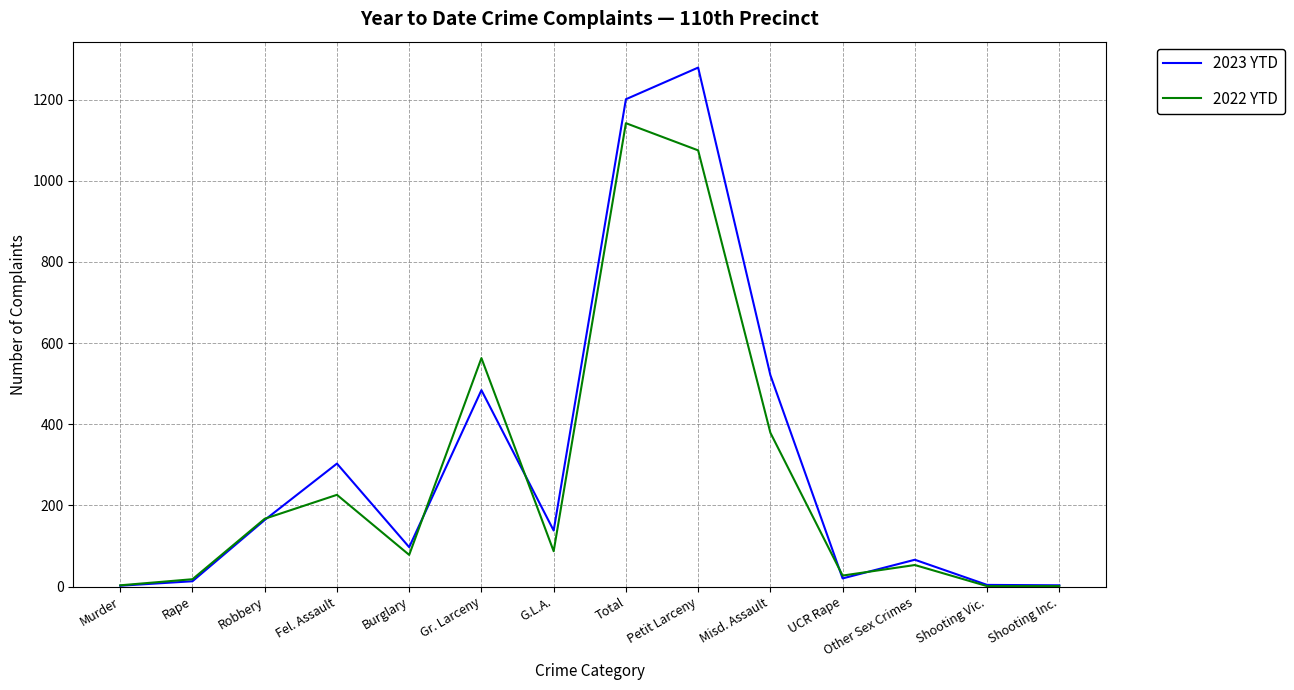

True or false: 2023 YTD and 2022 YTD cross at least once.

True